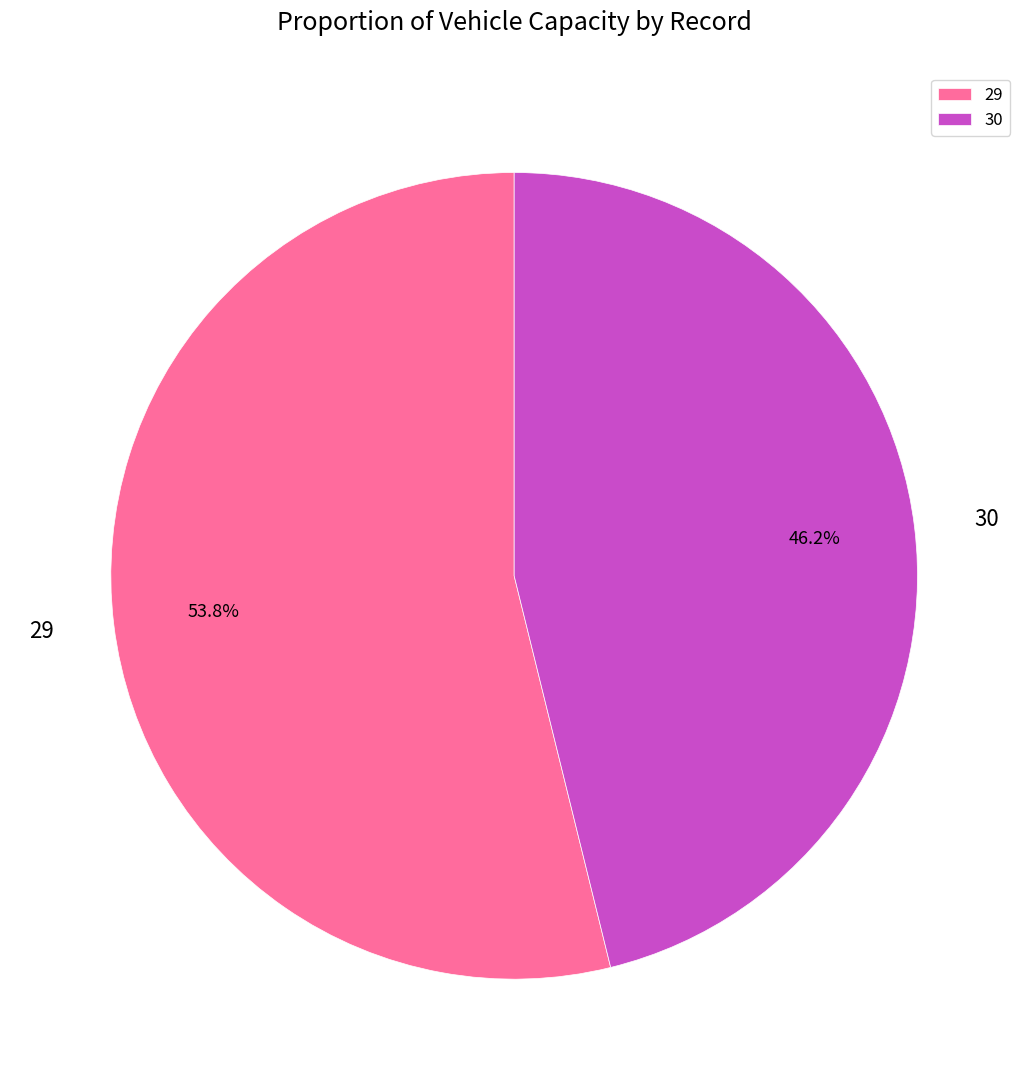

How many segments does this pie chart have?

2